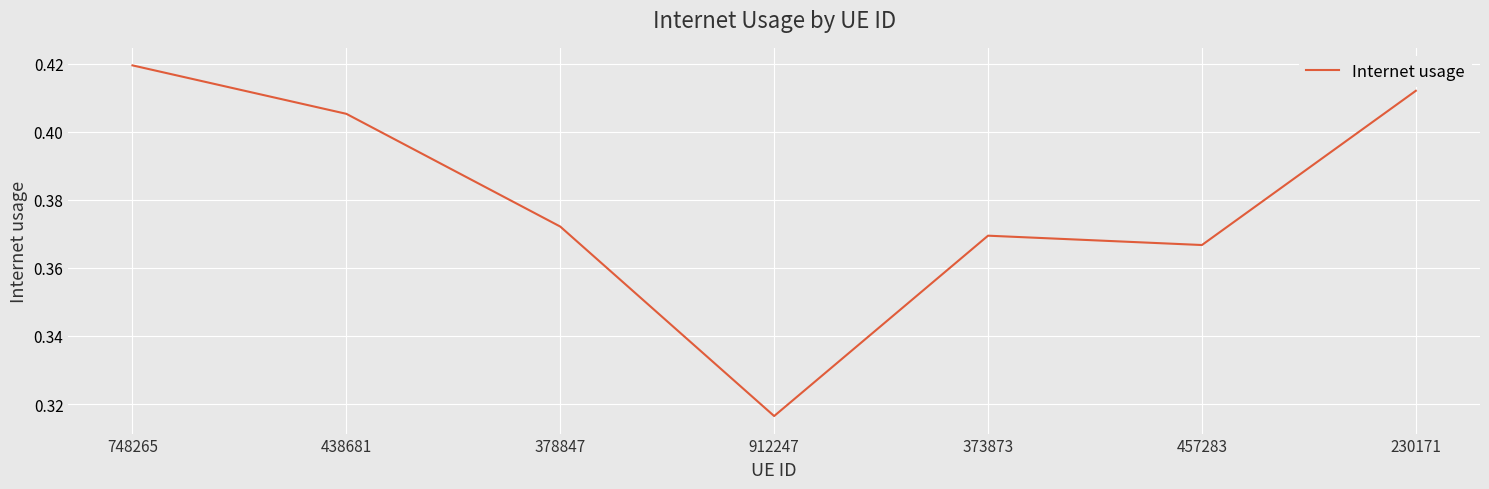

Where is the data nearest to the value 0?

912247